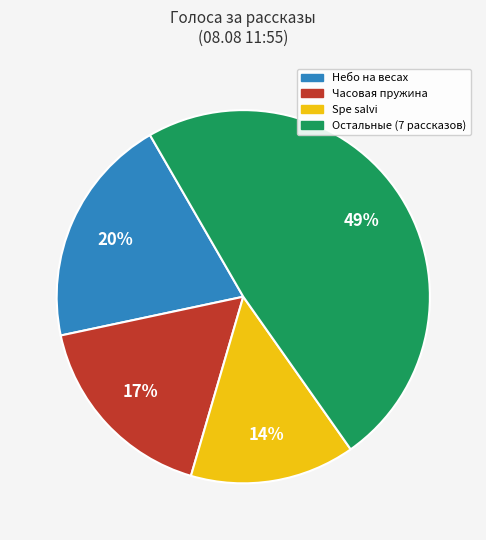

What is the ratio of the value at Spe salvi to the value at Часовая пружина?

0.8